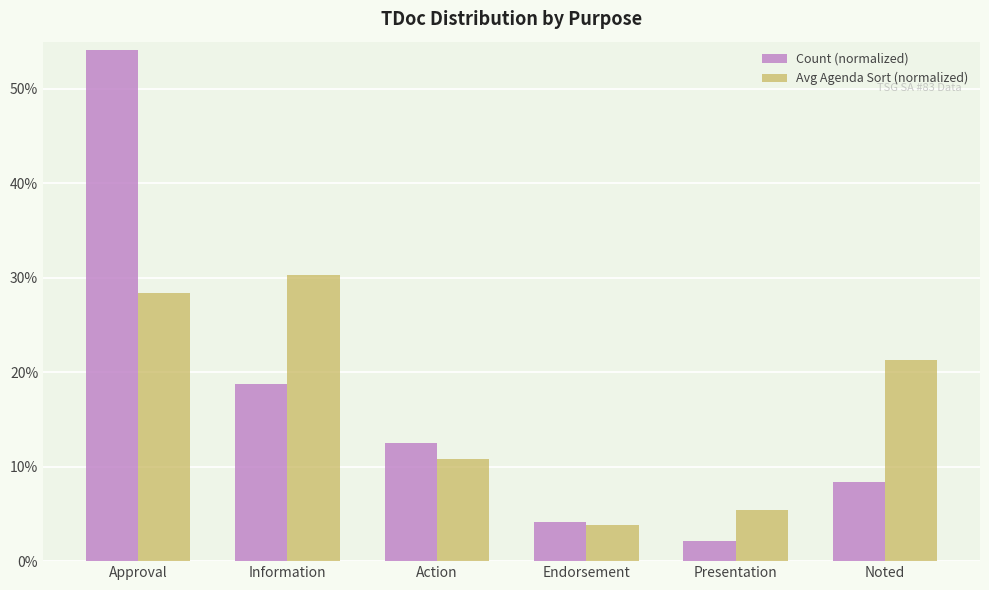

What is the sum of the Count (normalized) values at Presentation and Information?

20.8